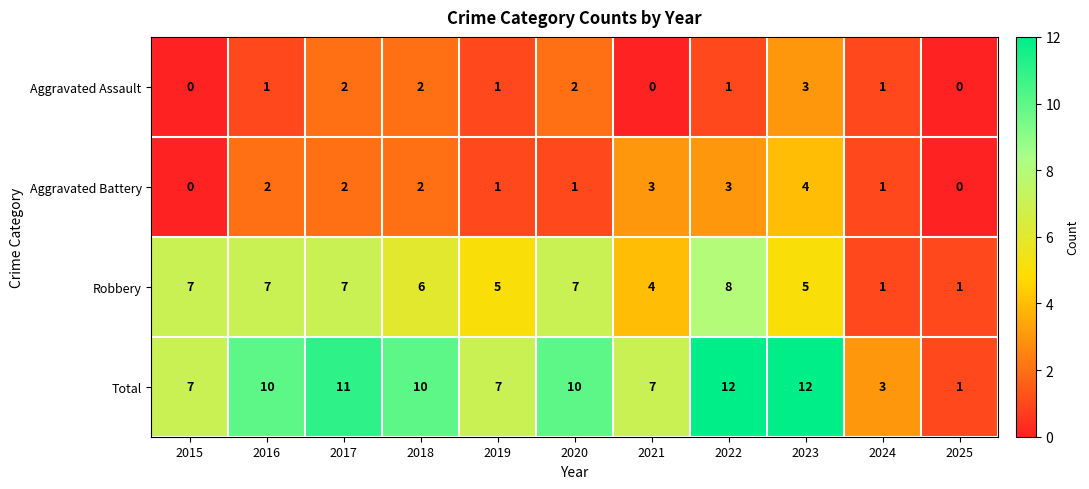

At how many categories does at least one series exceed 8?

6